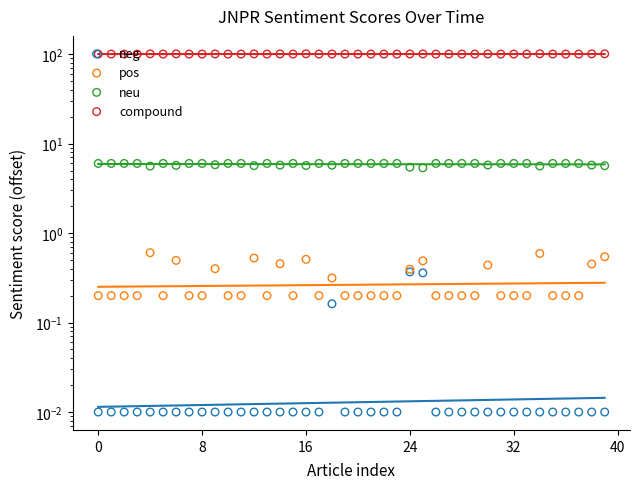

Is the value of neu at 8 greater than the value of compound at 14?

No